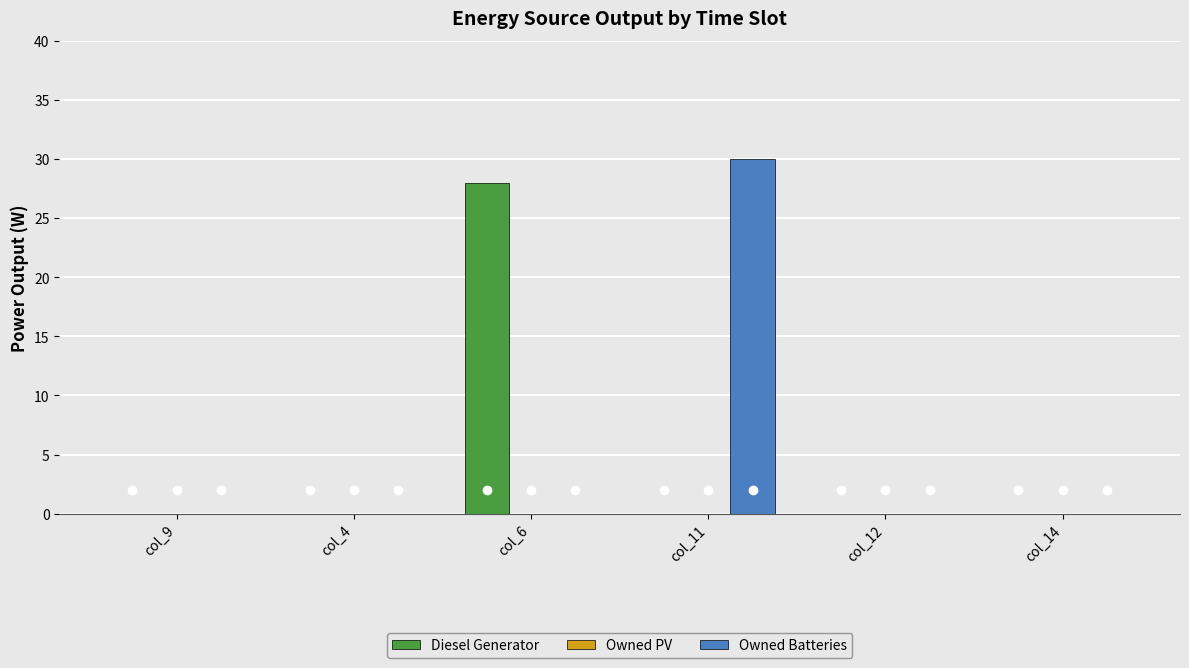

Between col_6 and col_14, which series saw the biggest shift?

Diesel Generator